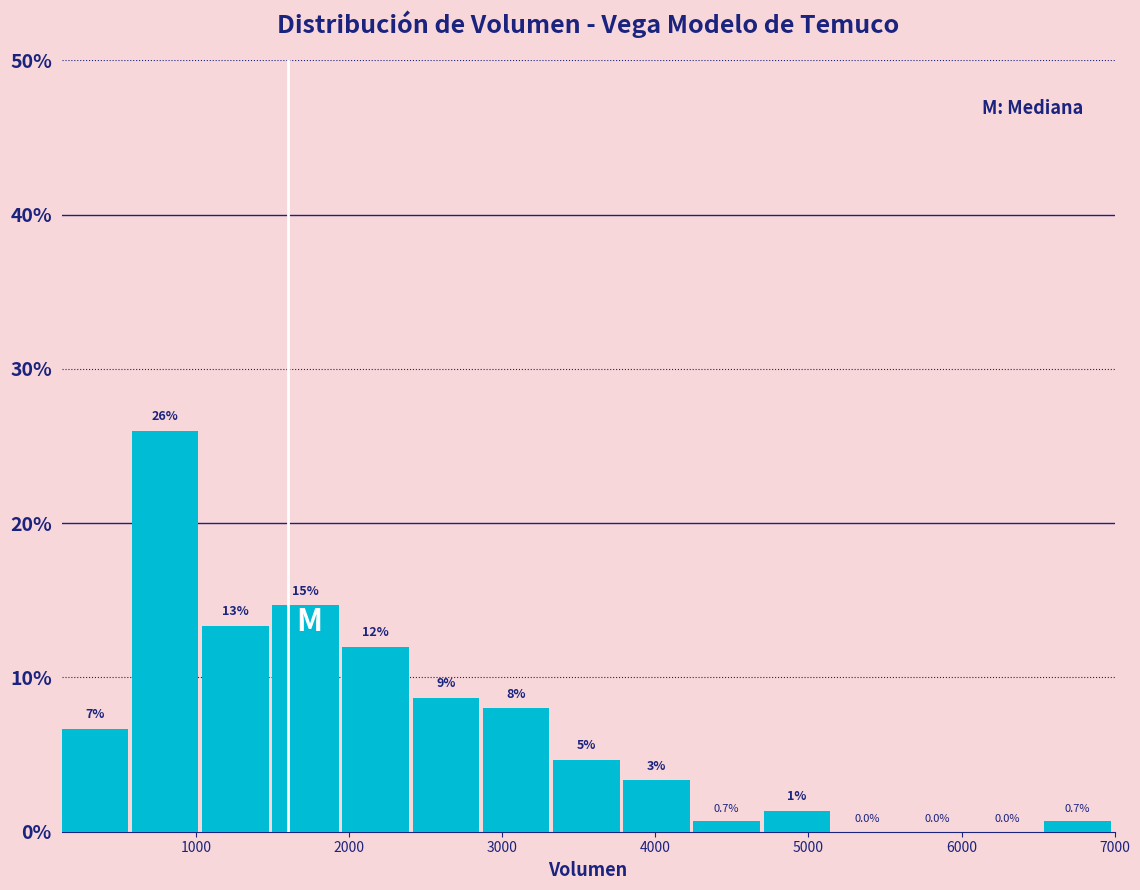

Which range on the x-axis has the tallest bar?

600 to 1000